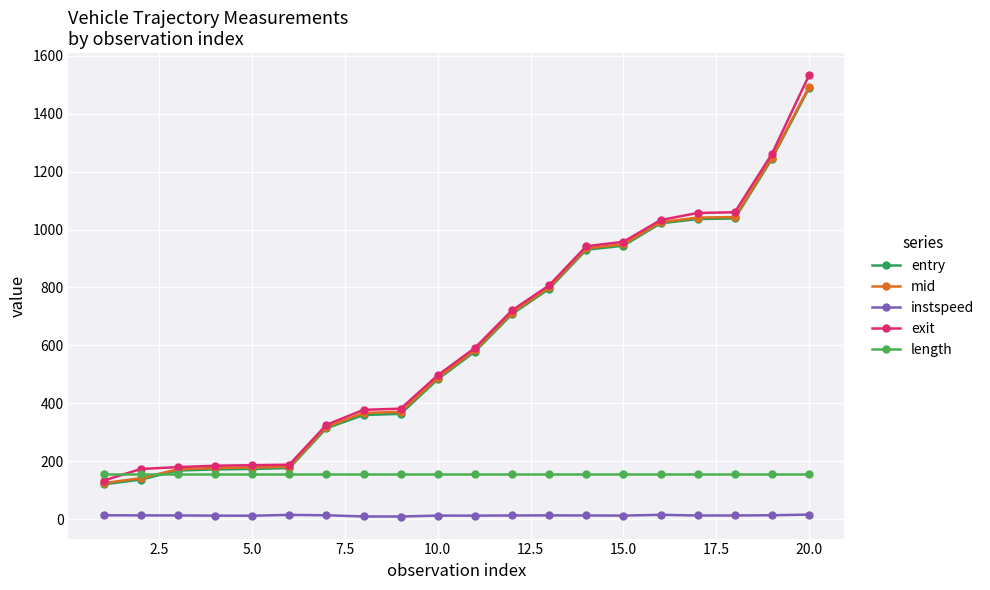

How many categories are shown in the chart?

20